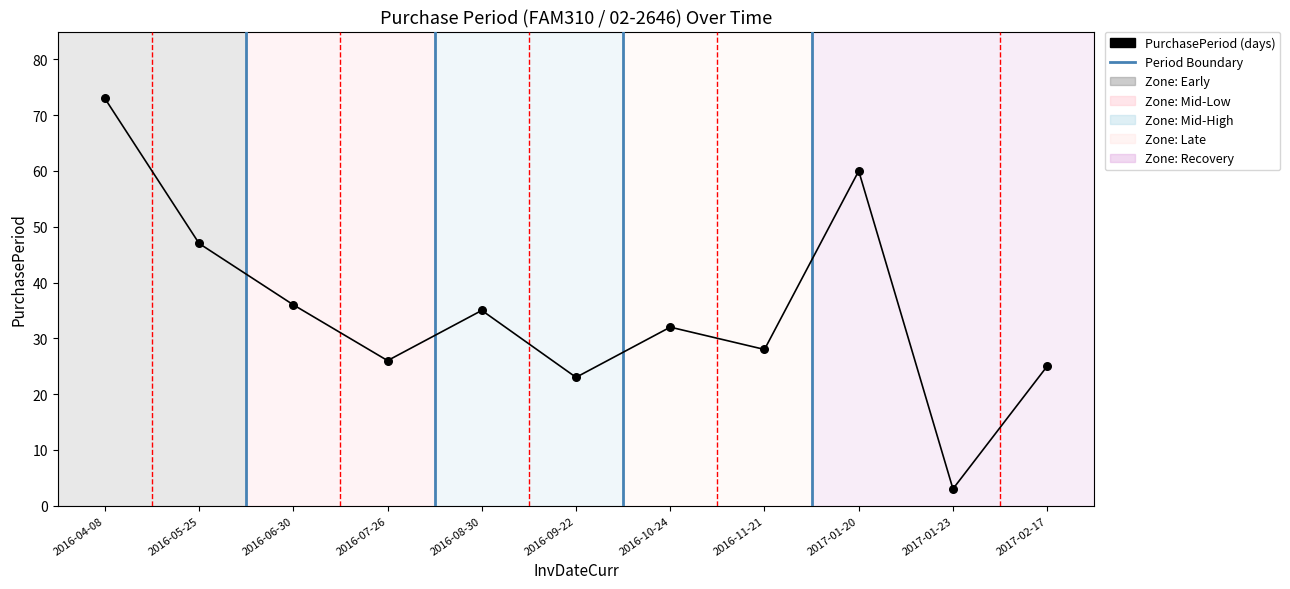

What Y value in the scatter plot is closest to 38?

36